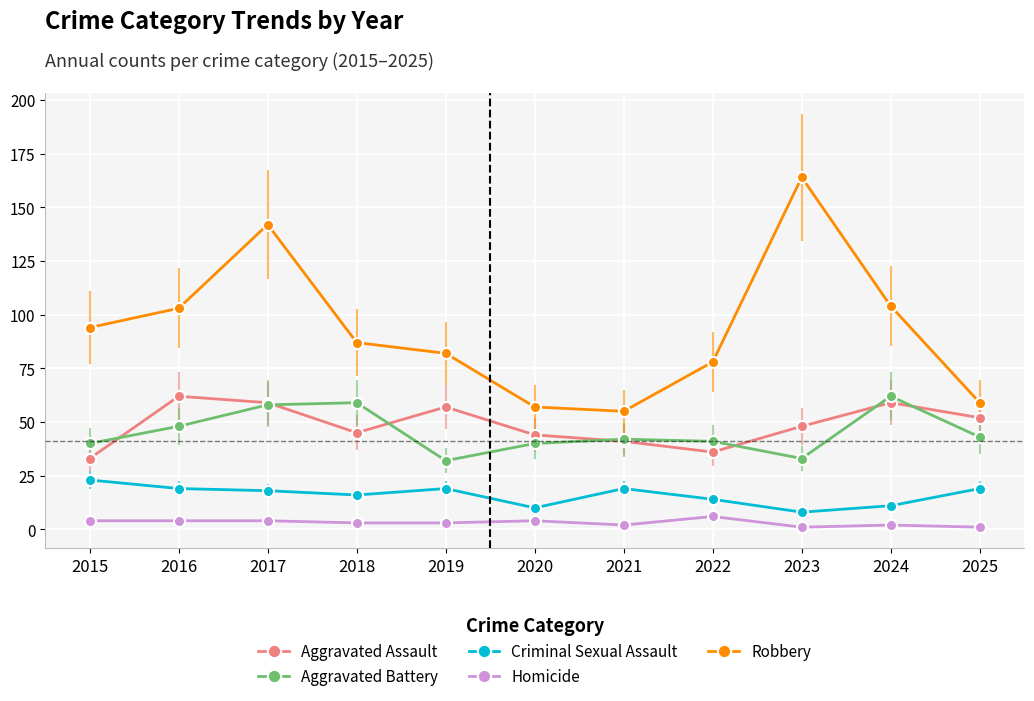

How many lines are shown in the chart?

5